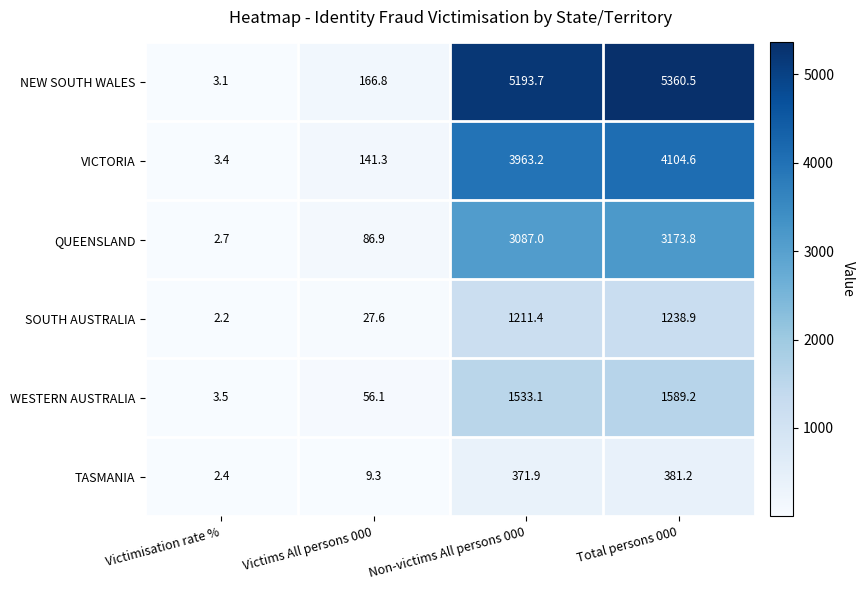

What is the difference between the highest and lowest values at Victims All persons 000?

157.5